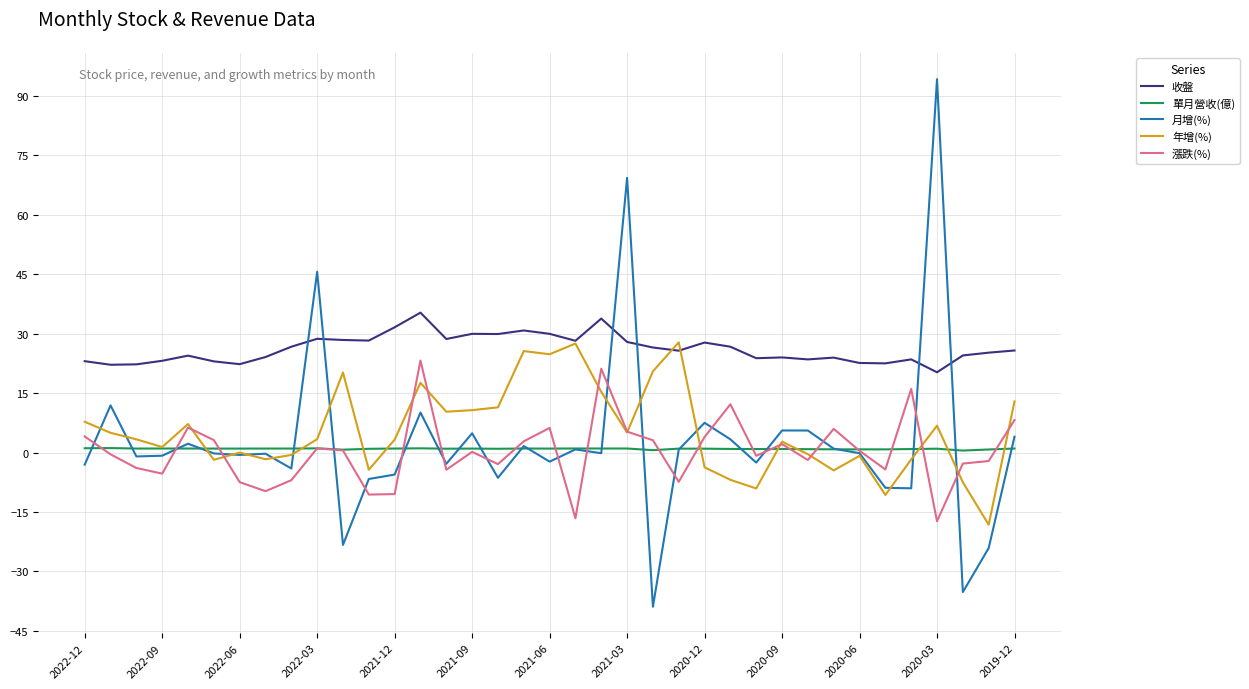

True or false: 收盤 and 單月營收(億) cross at least once.

False